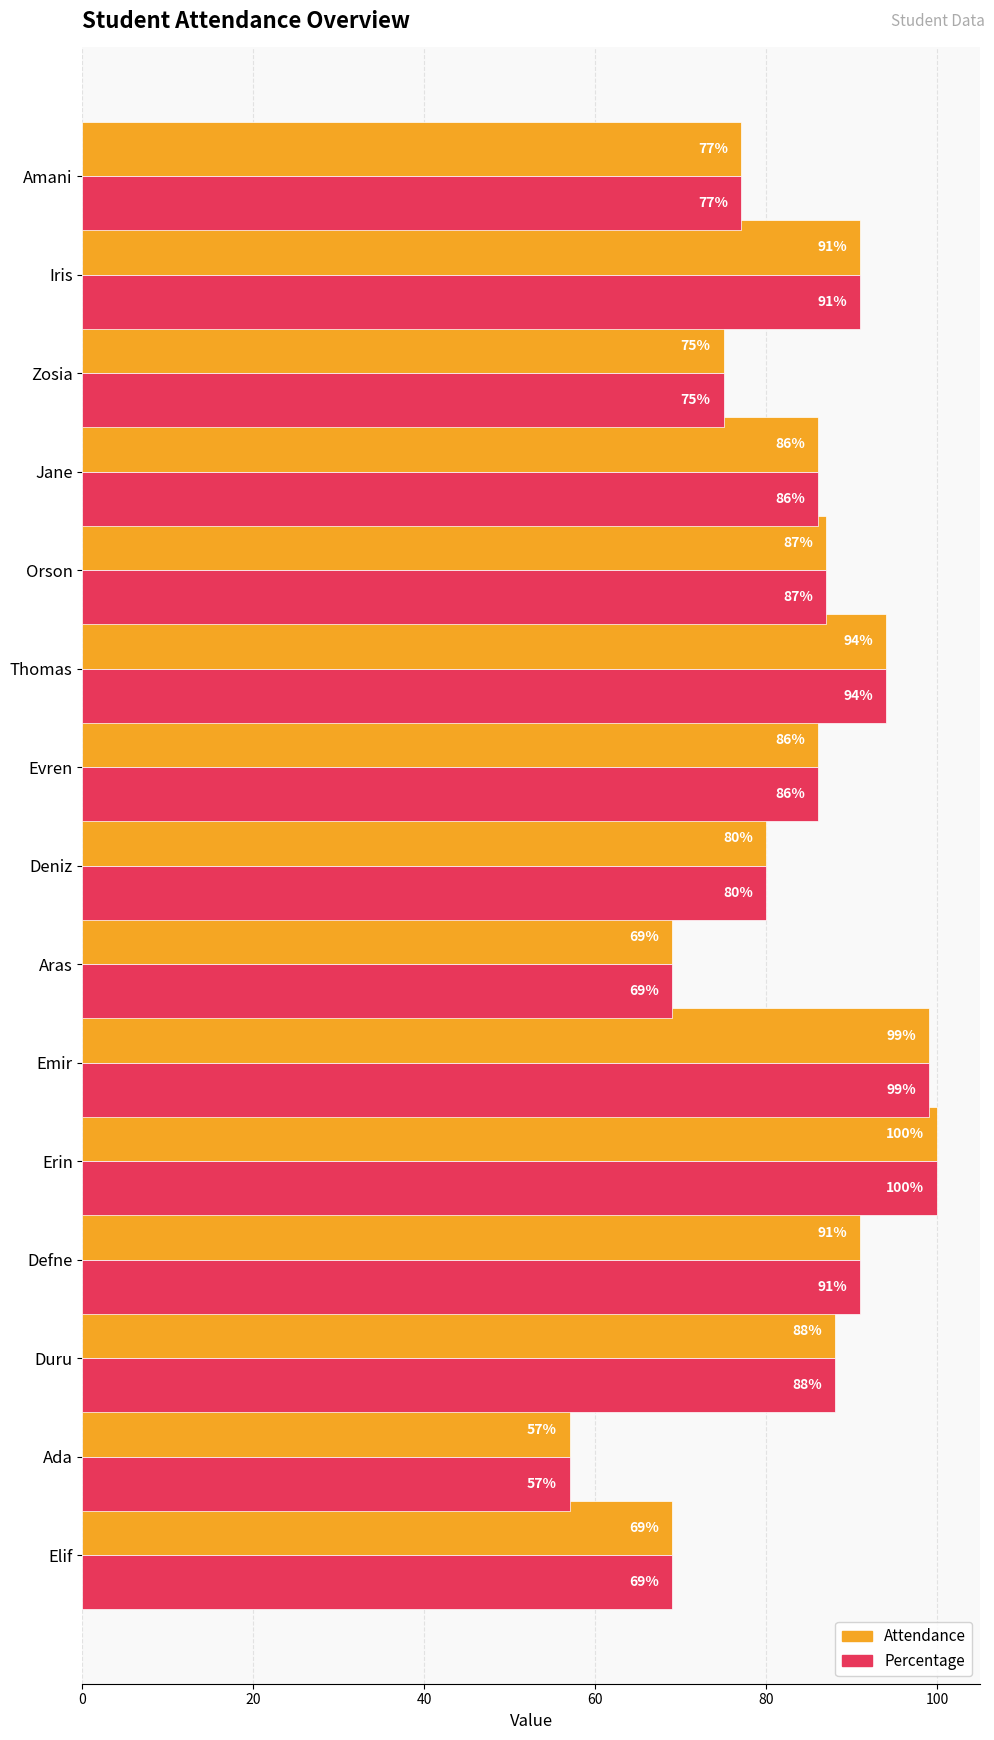

Which category has the lowest value in the Attendance series?

Ada